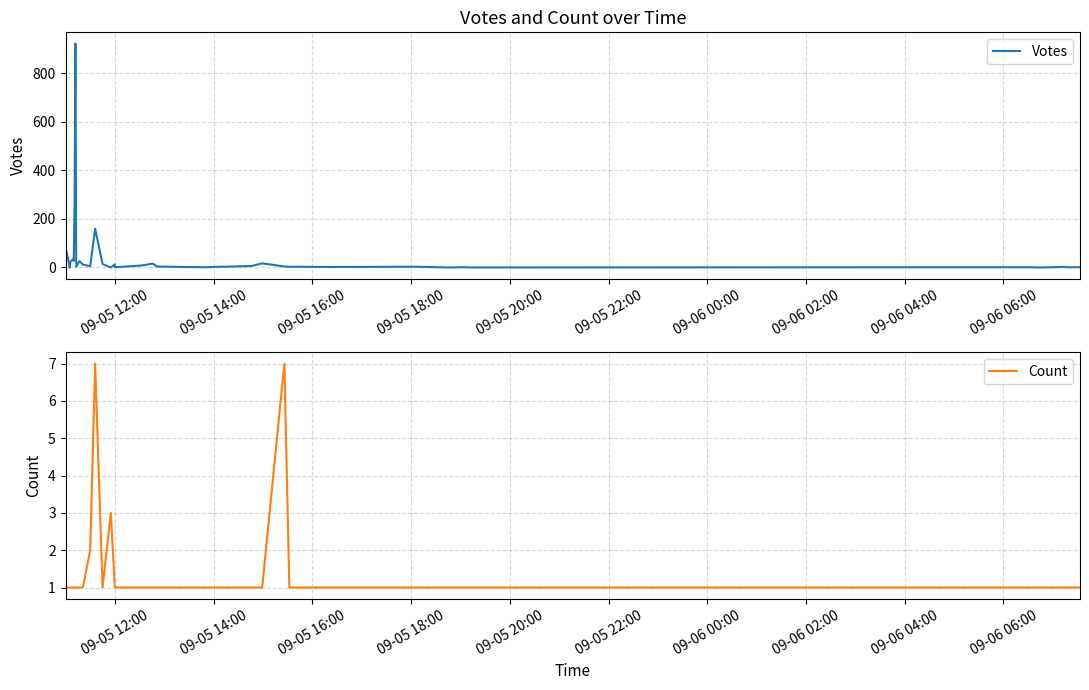

What position from the right is 19?

21